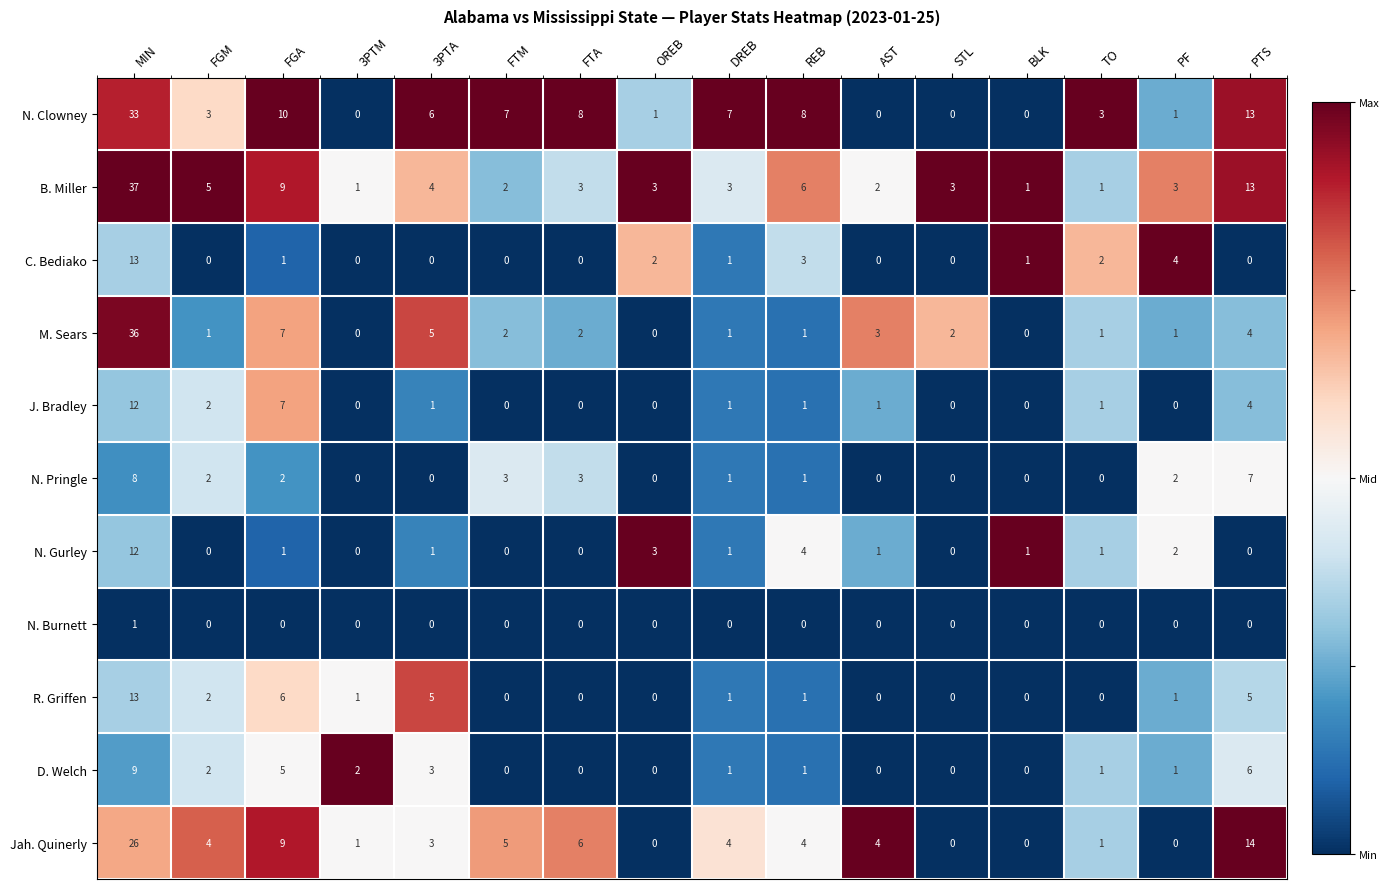

Is the value of D. Welch at 3PTA greater than the value of R. Griffen at TO?

Yes